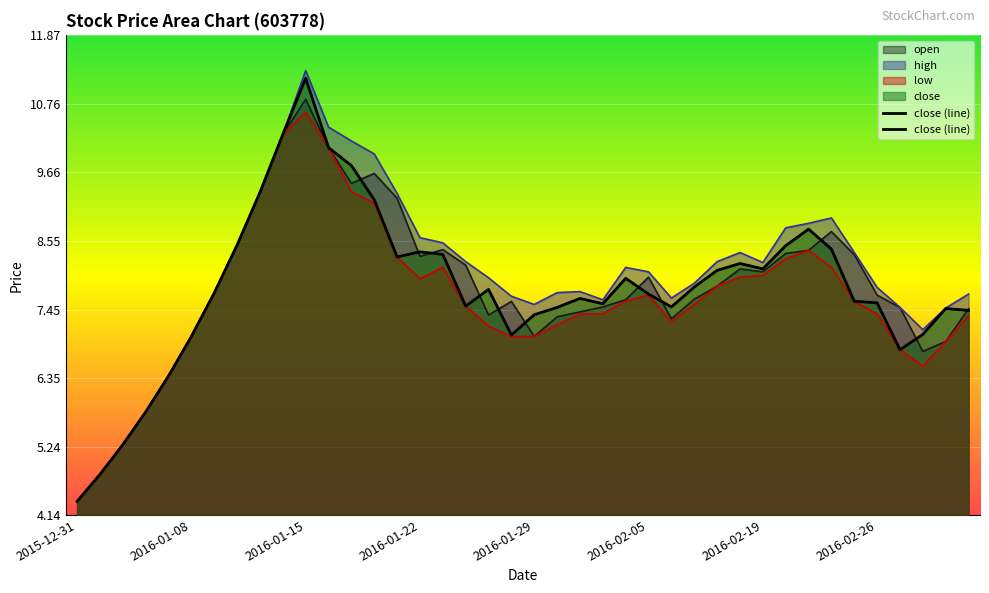

Which category has the lowest value in the open series?

2015-12-31